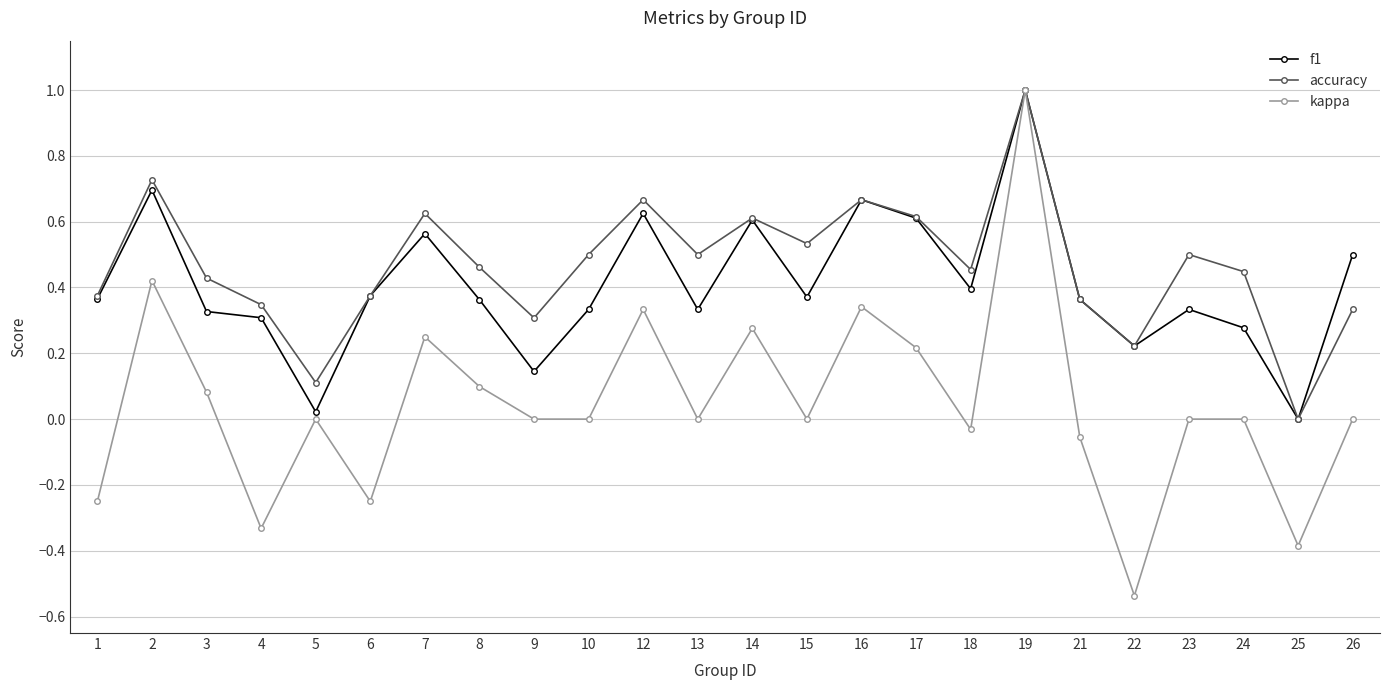

Where is the first local minimum for kappa?

4